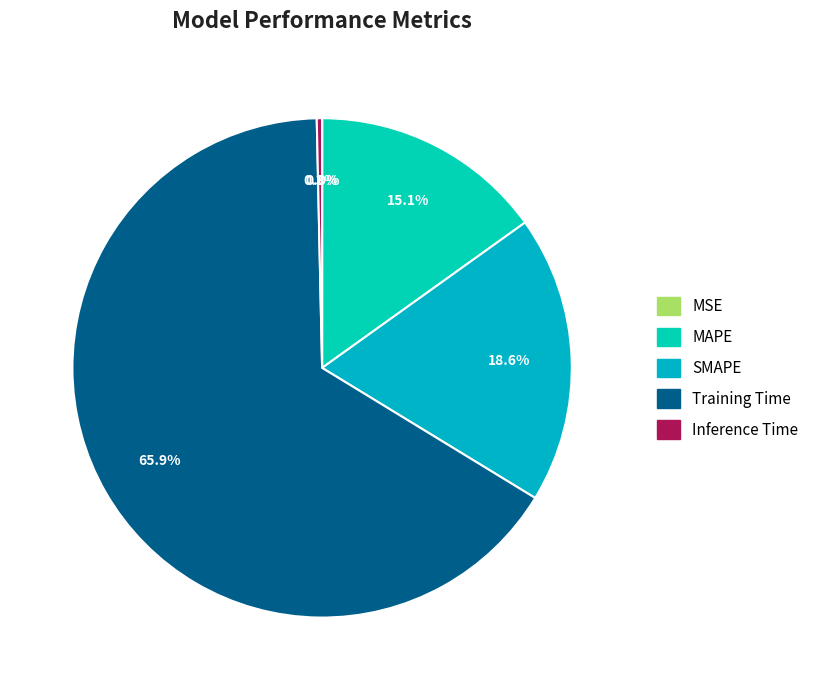

To the nearest percent, what is the difference between the Training Time and MSE slice percentages?

66%